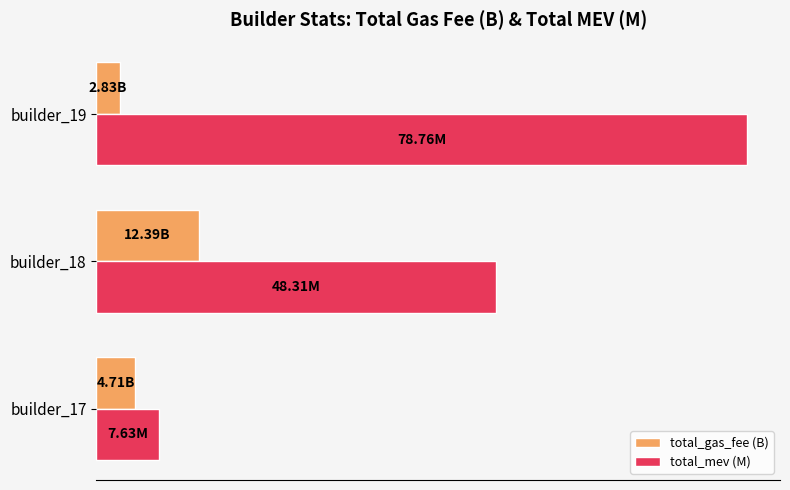

What are all the series names shown in the legend?

total_gas_fee (B), total_mev (M)